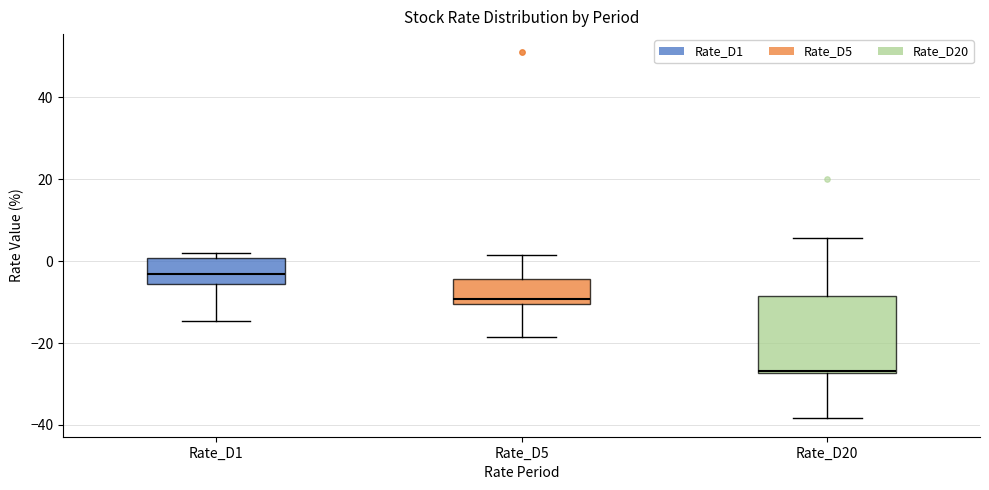

Comparing the boxes themselves (not the whiskers), which one is the tallest?

Rate_D20